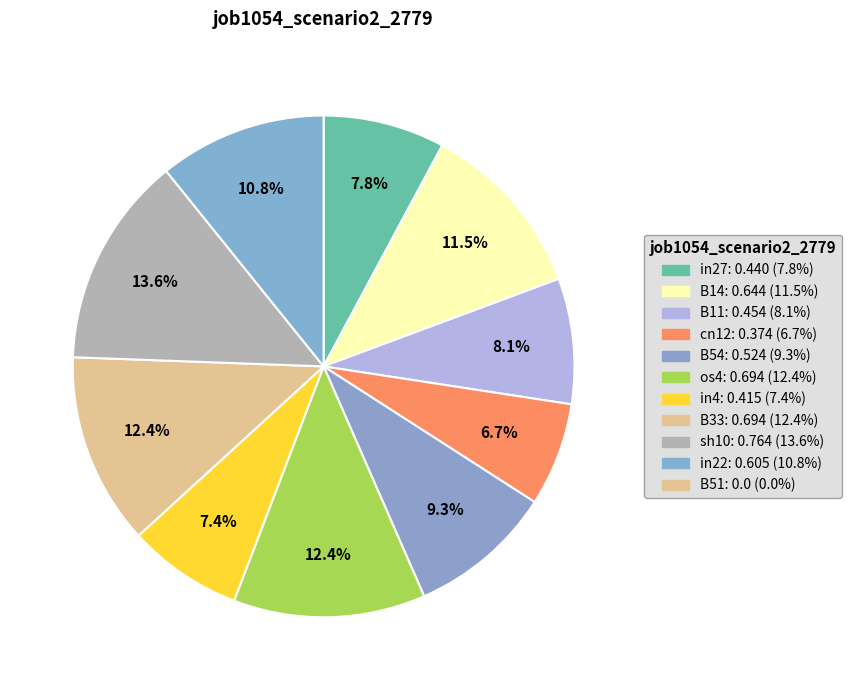

How many slices are in this pie chart?

10